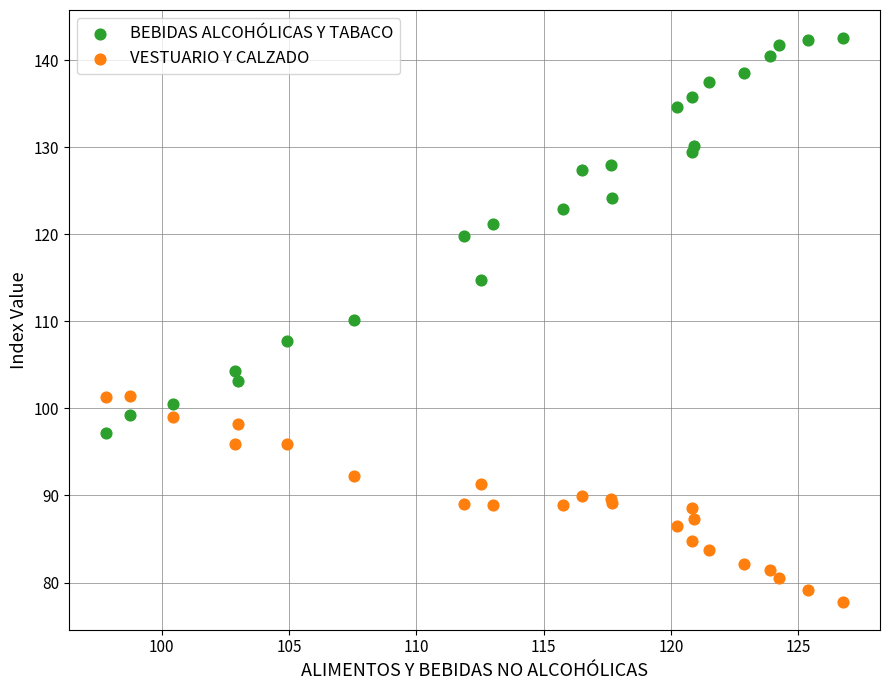

Which series has the widest spread of Y values?

BEBIDAS ALCOHÓLICAS Y TABACO